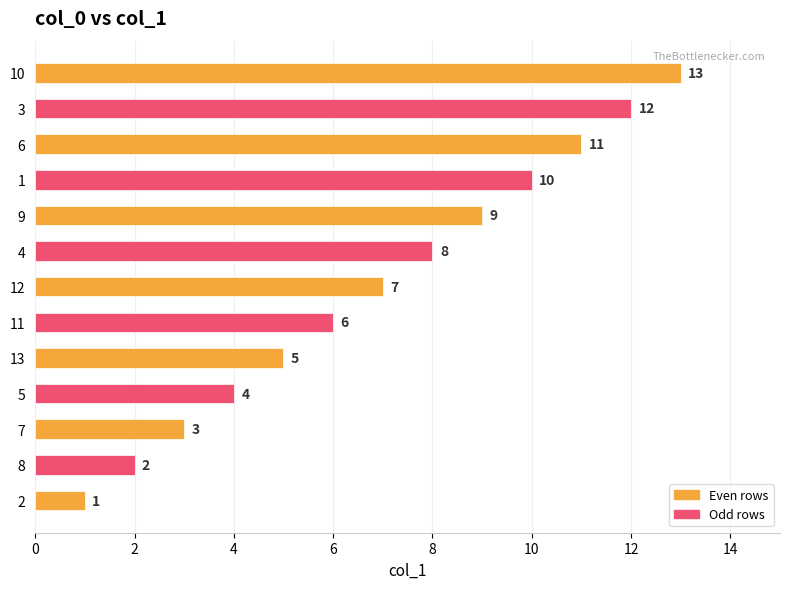

List the labels in order of value, smallest first.

2, 8, 7, 5, 13, 11, 12, 4, 9, 1, 6, 3, 10